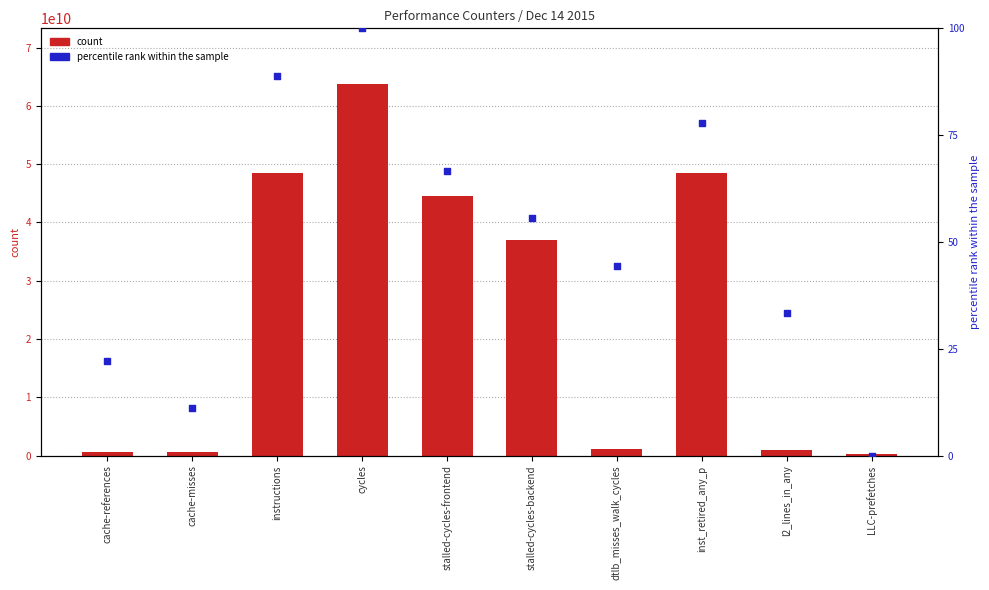

Is the value of percentile rank within the sample at instructions greater than the value of count at stalled-cycles-frontend?

No